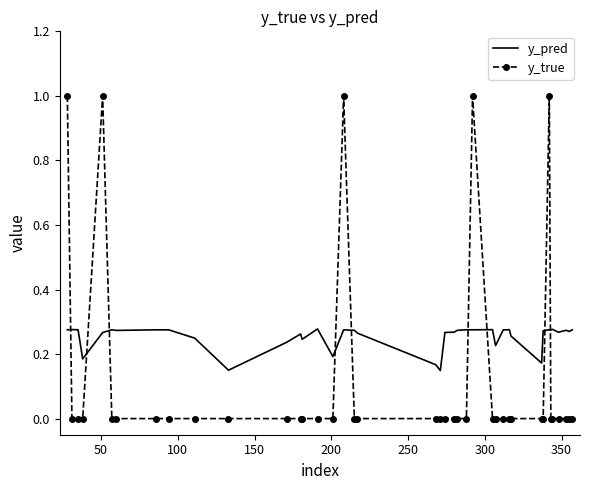

True or false: y_true and y_pred intersect in this chart.

True